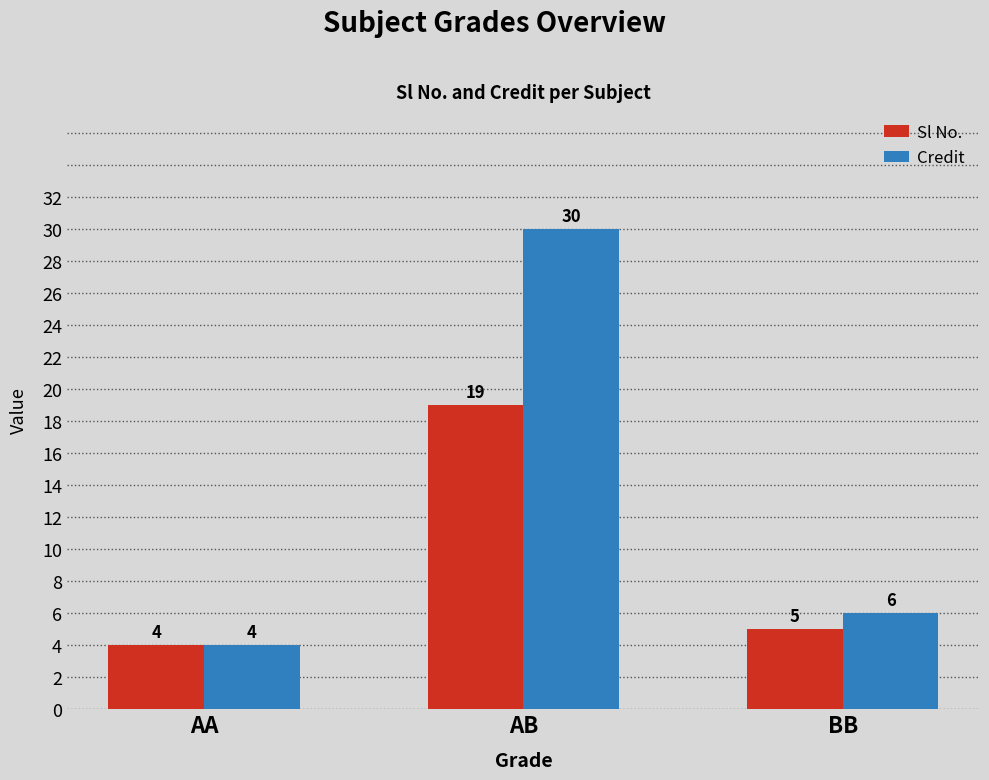

What is the greatest value displayed?

30